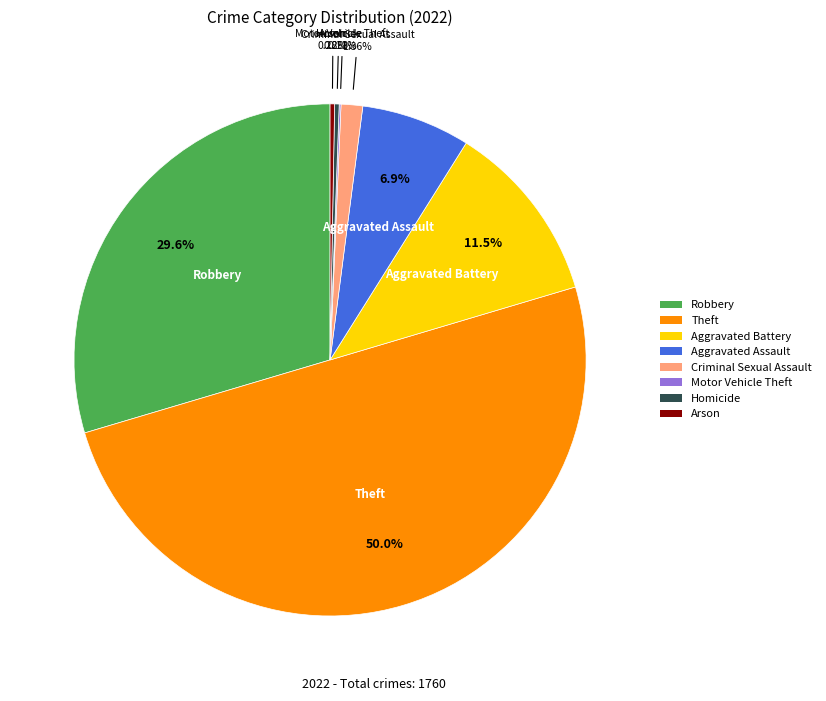

Which has a higher value, Criminal Sexual Assault or Homicide?

Criminal Sexual Assault